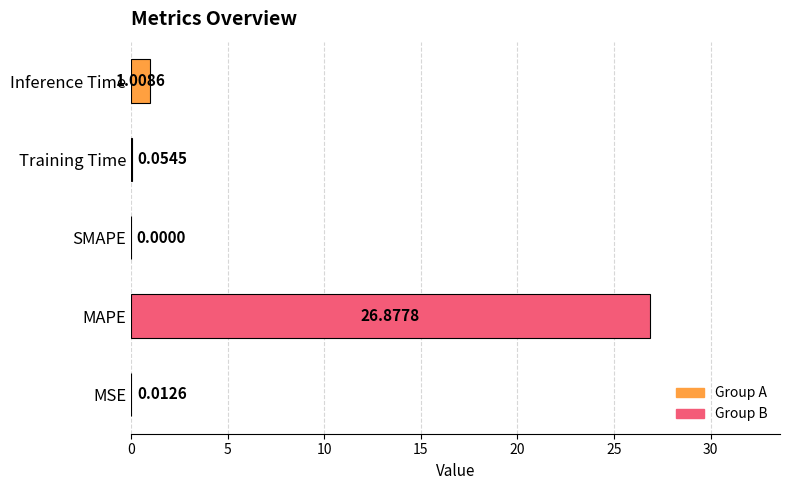

At which label is the value closest to 13?

Inference Time